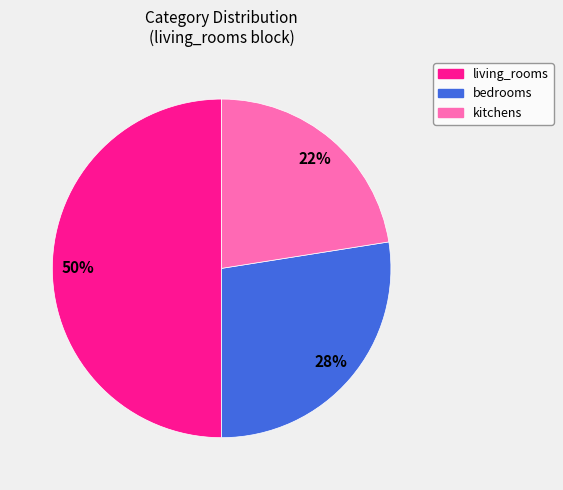

Combined, do living_rooms and kitchens account for over 50%?

Yes